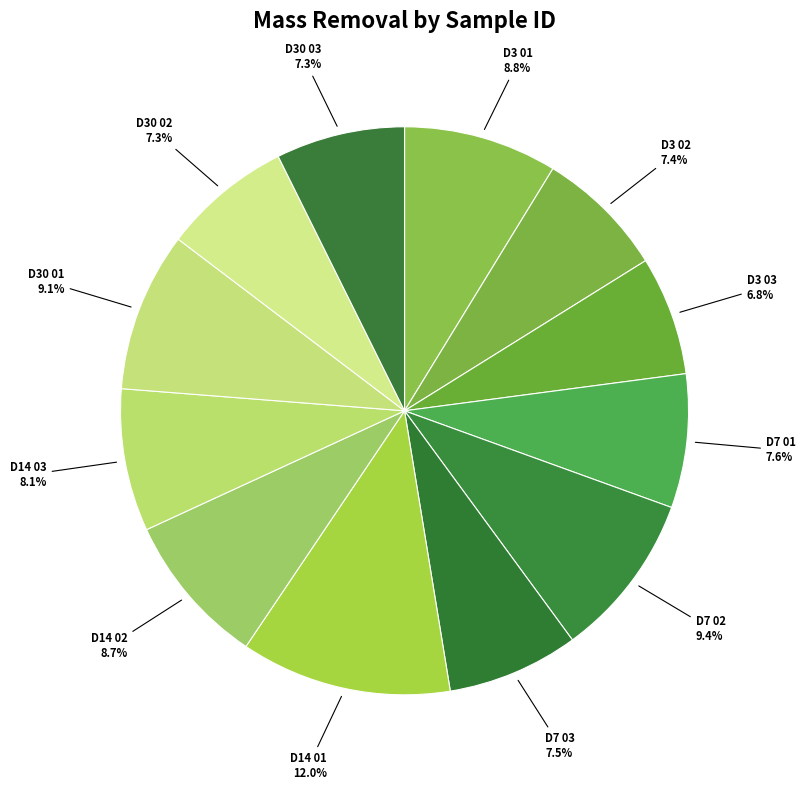

Count the number of slices in the pie.

12